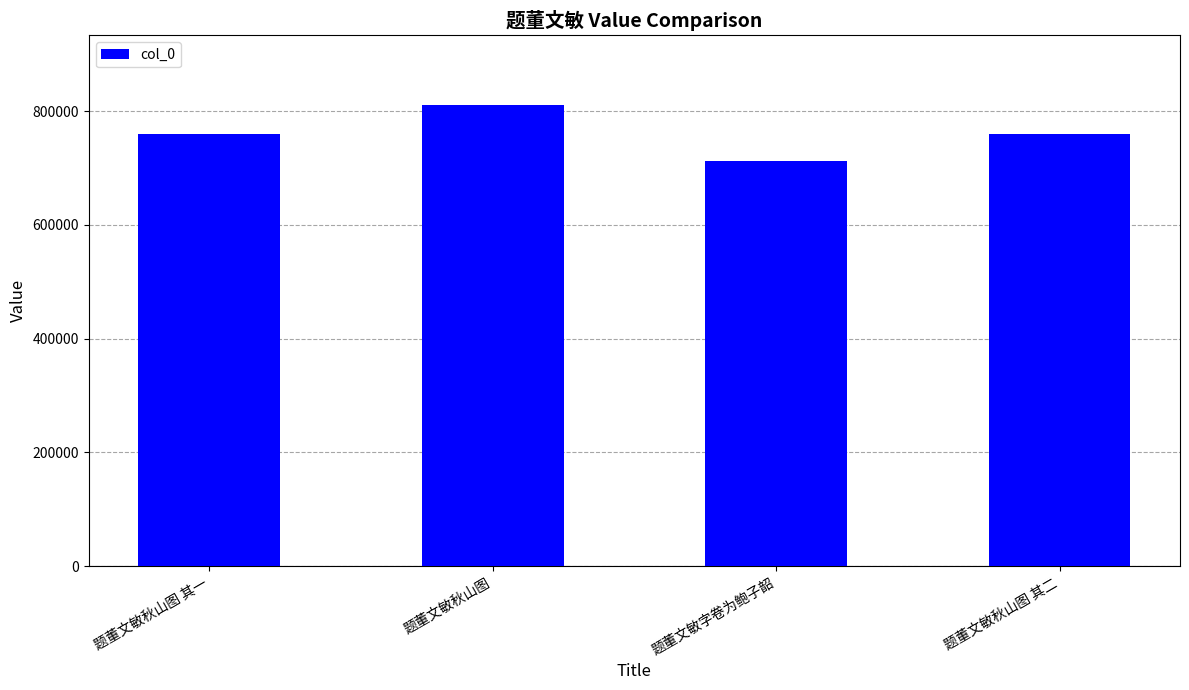

What is the maximum value shown in the chart?

811412